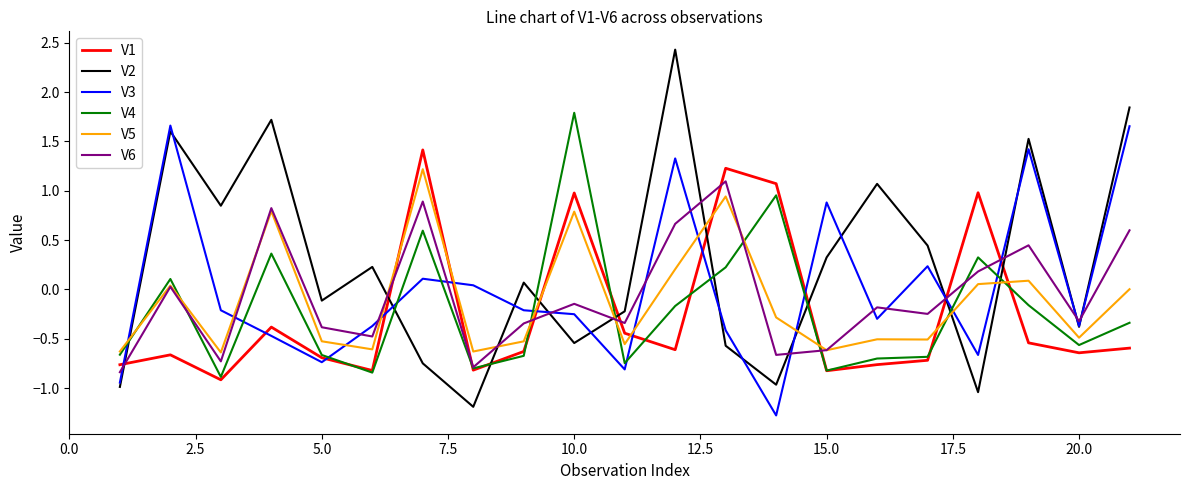

After their last crossing, which series has the higher values: V2 or V6?

V2